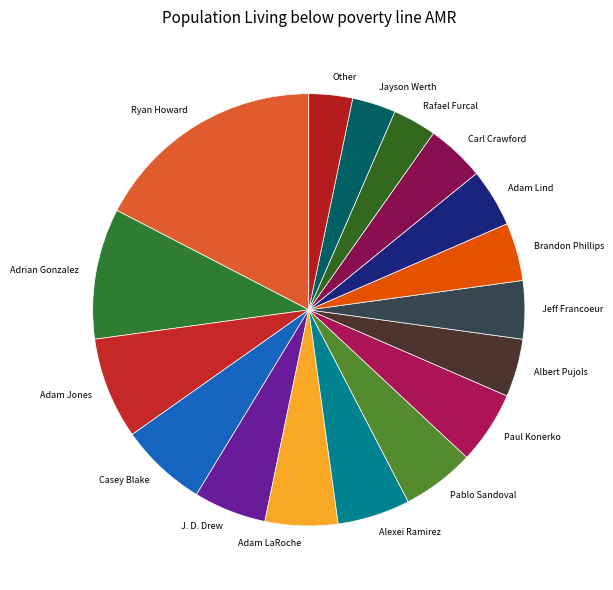

Is the sum of Brandon Phillips and Adrian Gonzalez greater than half?

No